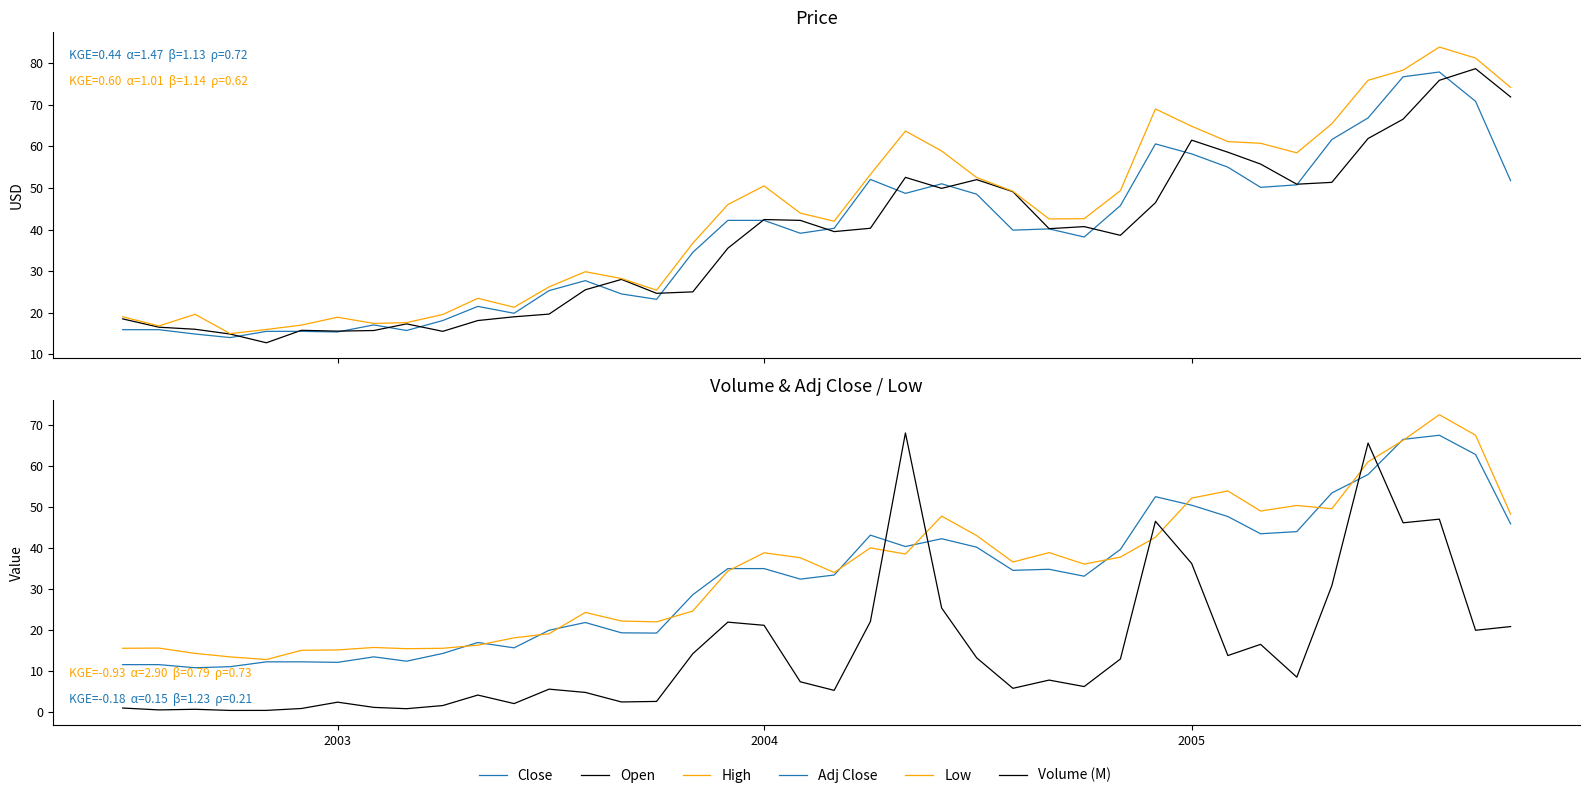

At which label does Open first exceed 40?

2004